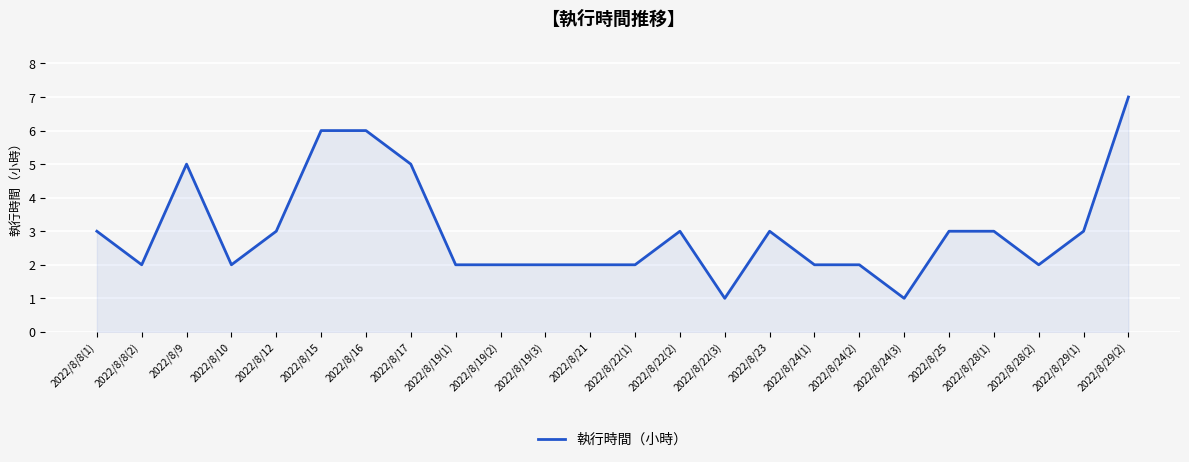

How many distinct data groups are displayed?

1